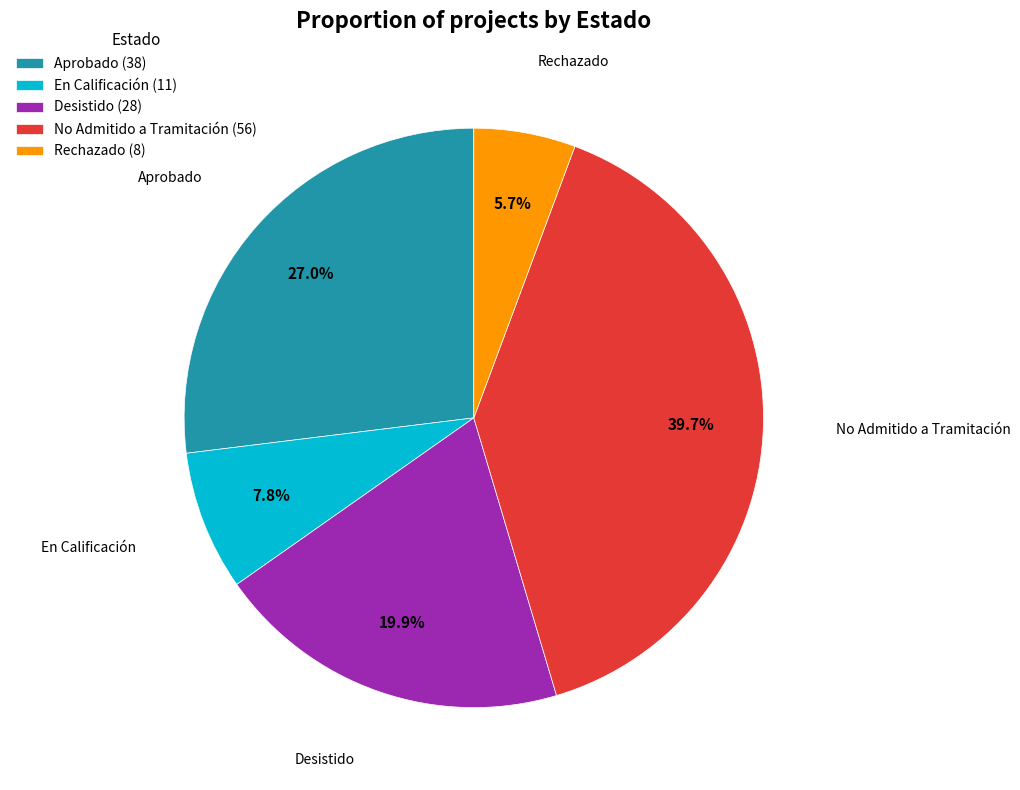

What is the smallest slice in the pie chart?

Rechazado